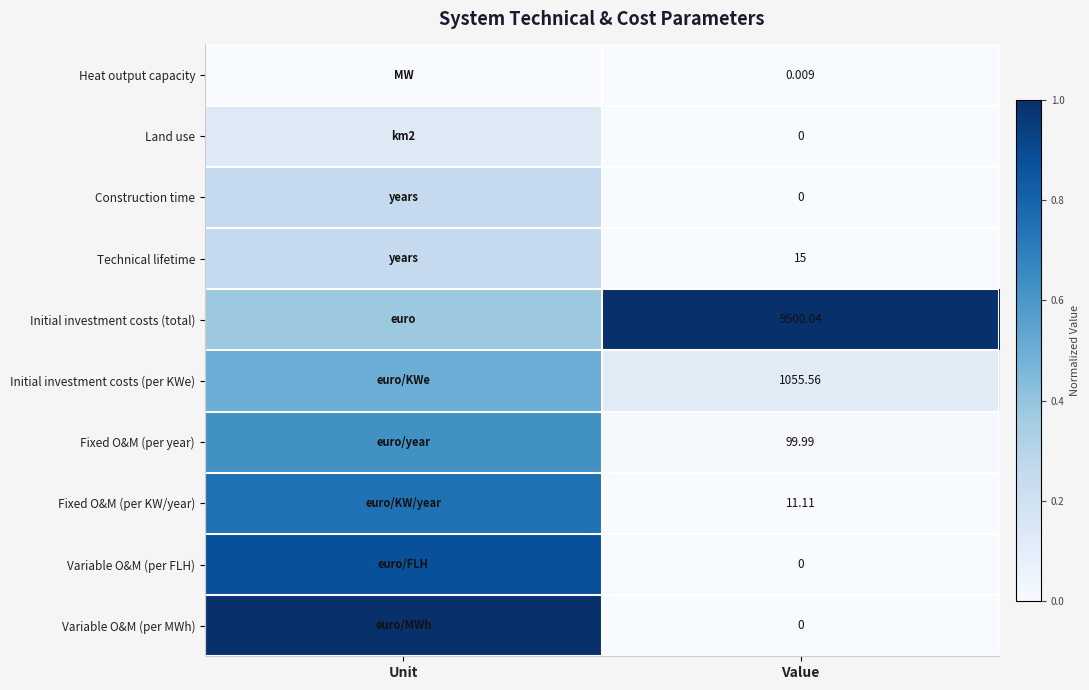

Is the value of Fixed O&M (per year) at Value greater than the value of Land use at Unit?

No